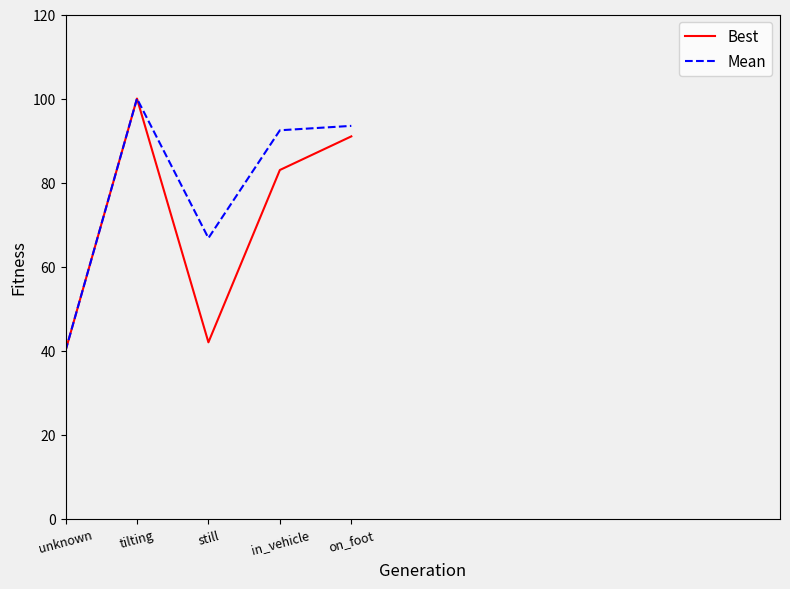

What is the lowest value of the Mean series?

40.0